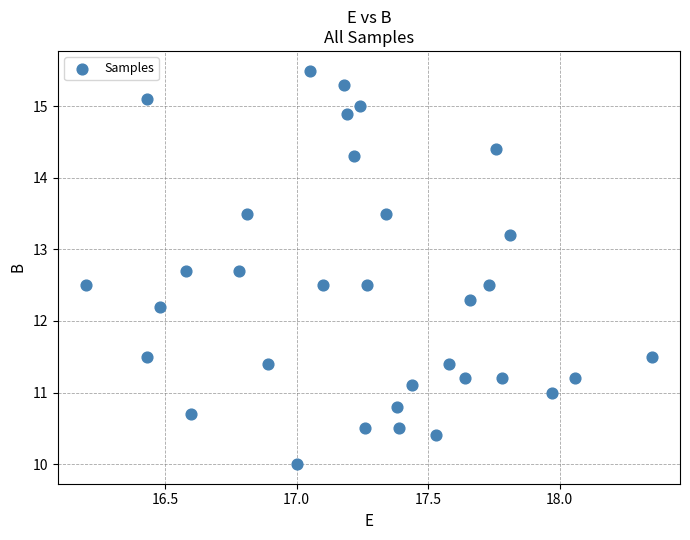

What is the range of X values (max minus min)?

2.2